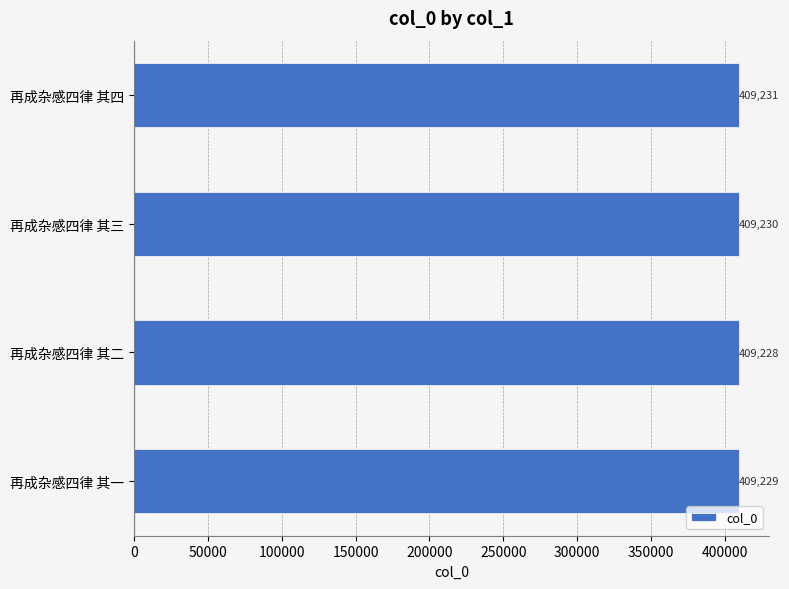

Is it true that the value at 再成杂感四律 其四 is 727809?

False